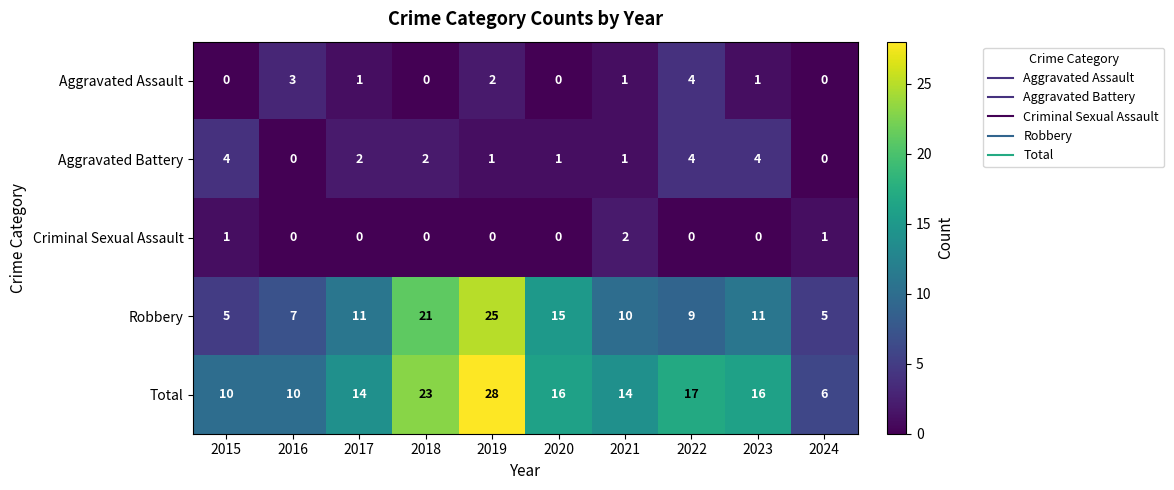

What is the difference between the highest and lowest values at 2016?

10